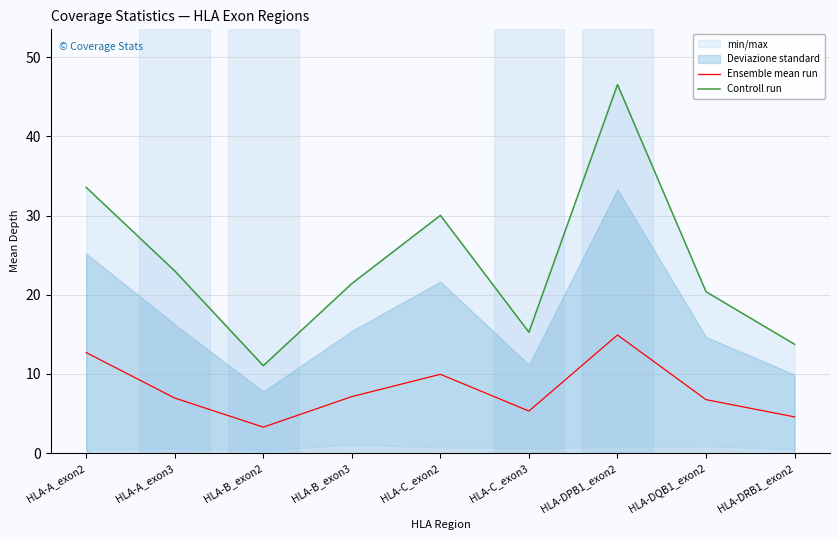

Reading left to right, list all the values displayed in this chart.

Ensemble mean run: HLA-A_exon2=12.7	HLA-A_exon3=6.9	HLA-B_exon2=3.3	HLA-B_exon3=7.1	HLA-C_exon2=9.9	HLA-C_exon3=5.3	HLA-DPB1_exon2=14.9	HLA-DQB1_exon2=6.7	HLA-DRB1_exon2=4.6
Controll run: HLA-A_exon2=33.6	HLA-A_exon3=23.0	HLA-B_exon2=11.0	HLA-B_exon3=21.4	HLA-C_exon2=30.0	HLA-C_exon3=15.3	HLA-DPB1_exon2=46.5	HLA-DQB1_exon2=20.4	HLA-DRB1_exon2=13.7